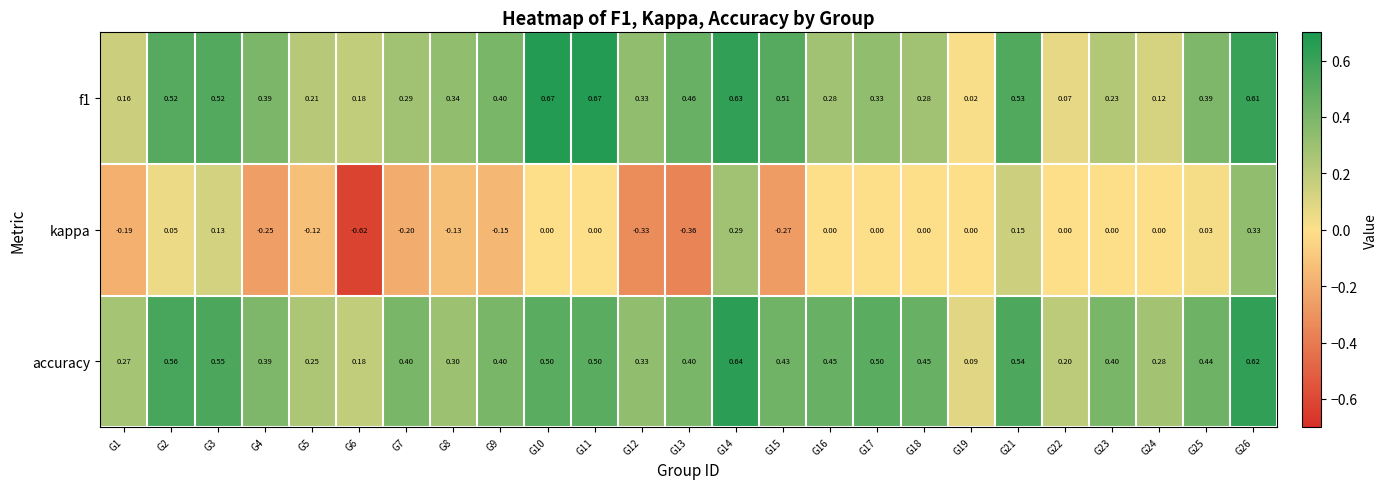

Between G7 and G15, which series saw the biggest shift?

f1